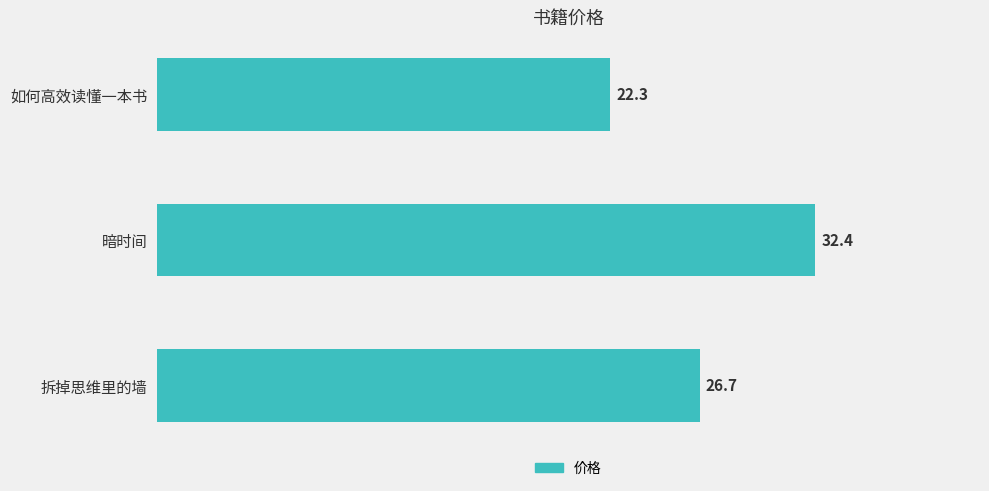

What is the sum of all values?

81.4